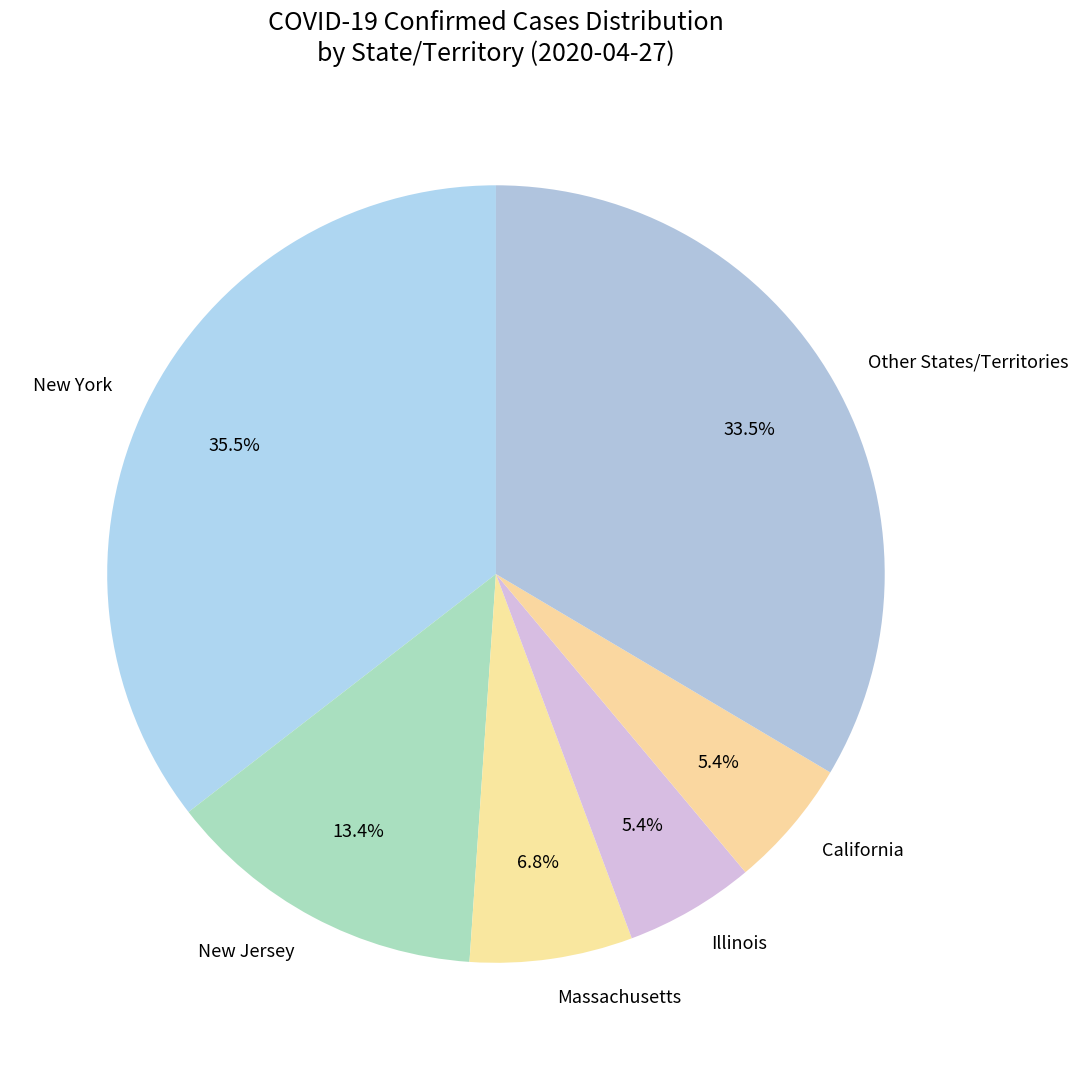

Between New York and Massachusetts, which is larger?

New York